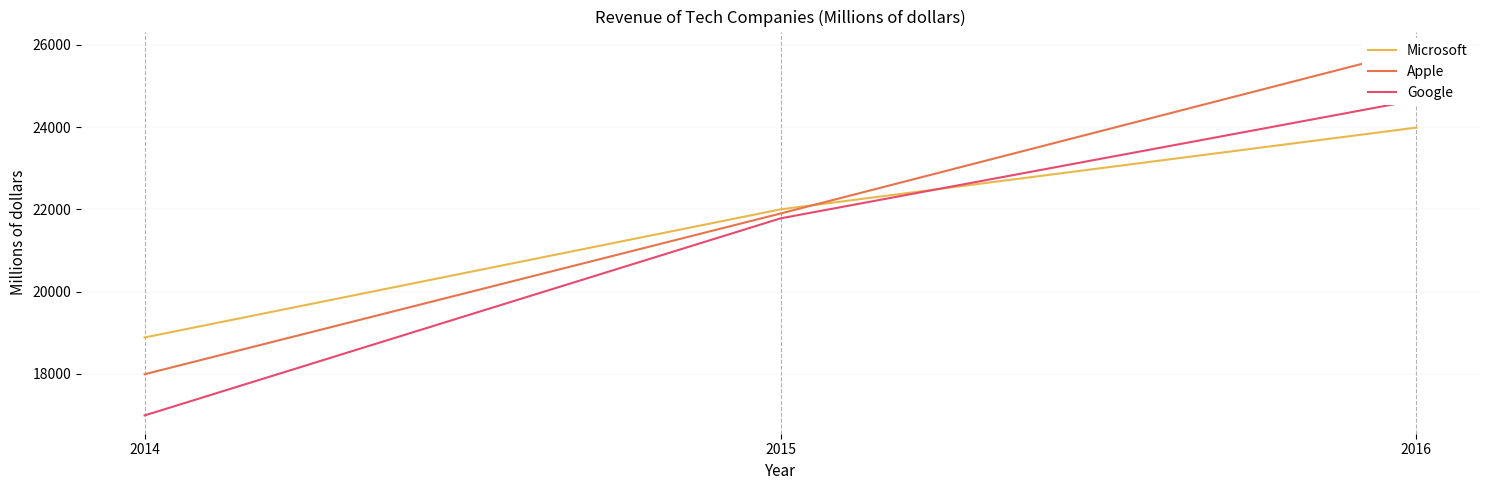

What is the sum of the Microsoft values at 2016 and 2015?

45987